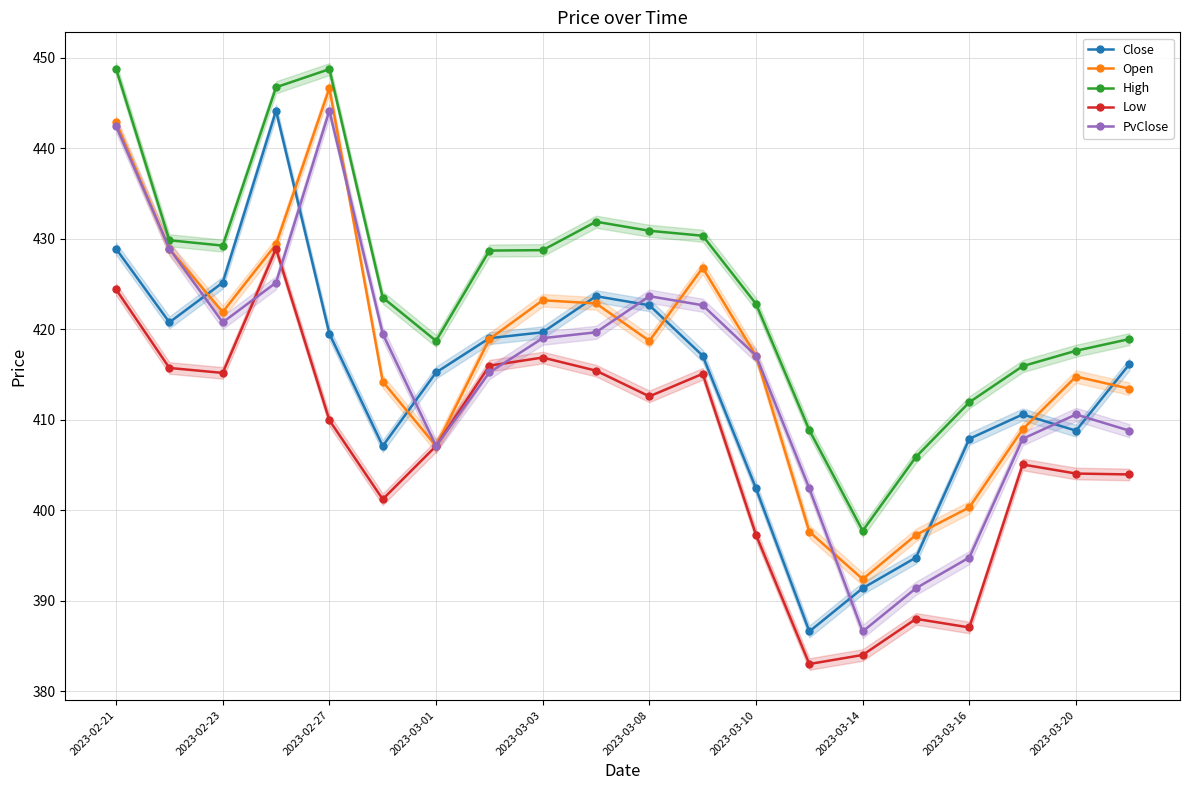

How many interior local valleys does the Close series have?

4